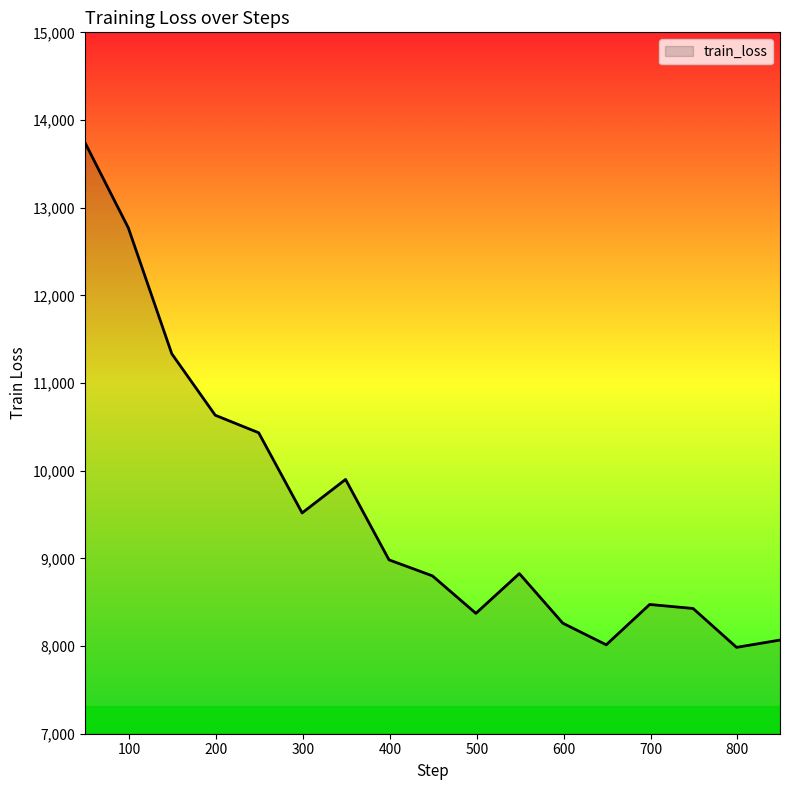

What is the greatest value displayed?

13743.4